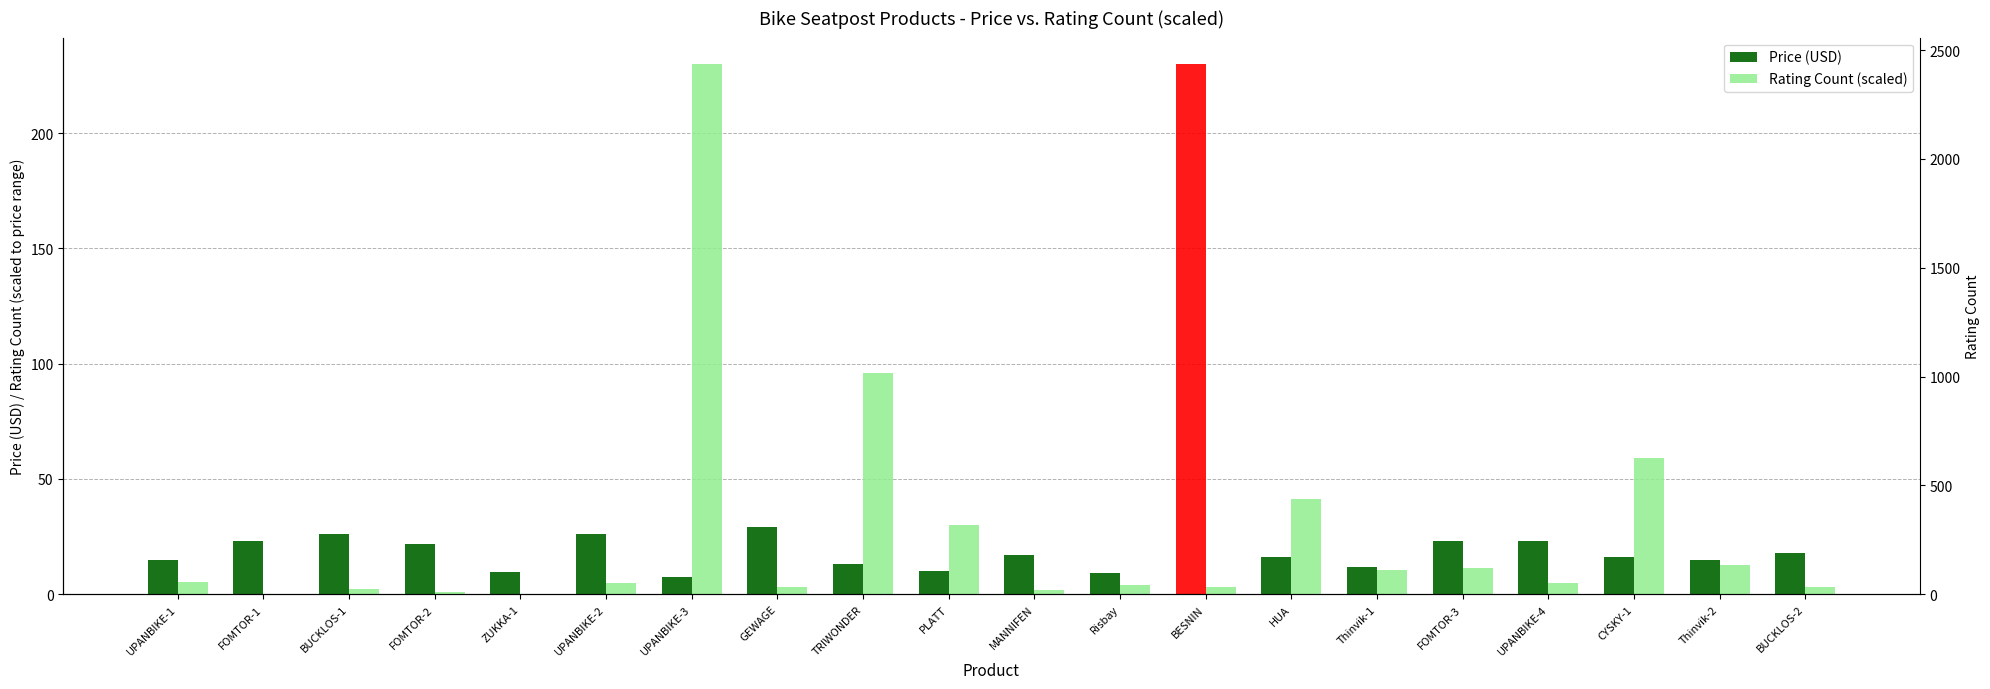

Rank the series by their average value, from lowest to highest.

Rating Count (scaled), Price (USD)